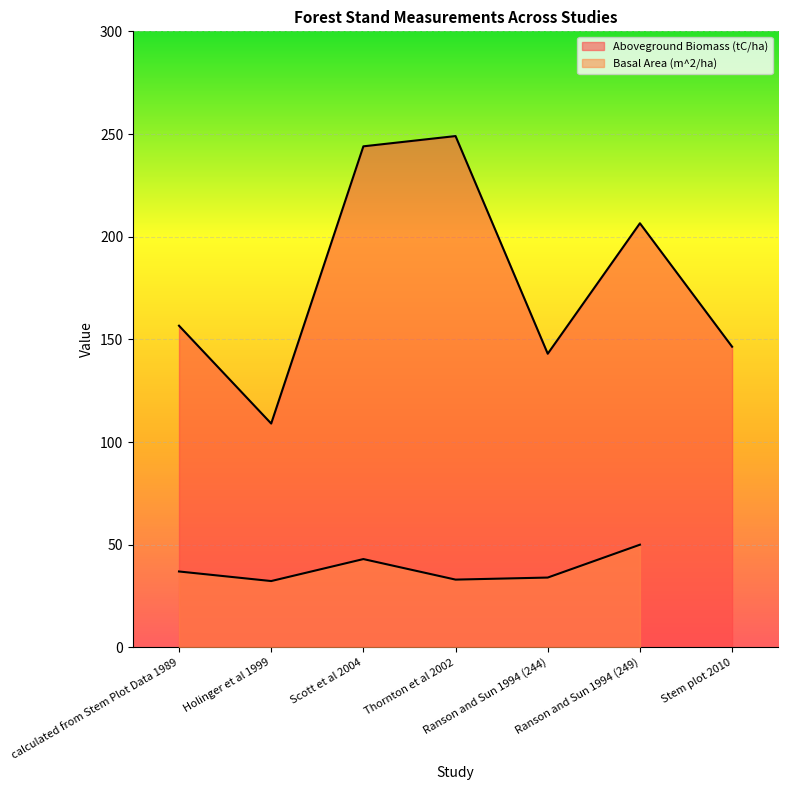

Reading left to right, list all the values displayed in this chart.

calculated from Stem Plot Data 1989=156.7	Holinger et al 1999=109.0	Scott et al 2004=244.0	Thornton et al 2002=249.0	Ranson and Sun 1994 (244)=143.0	Ranson and Sun 1994 (249)=206.5	Stem plot 2010=146.4